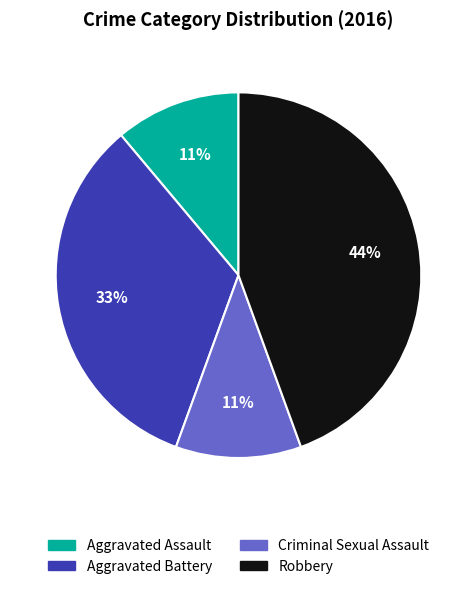

What is the ratio of the value at Criminal Sexual Assault to the value at Aggravated Battery?

0.3